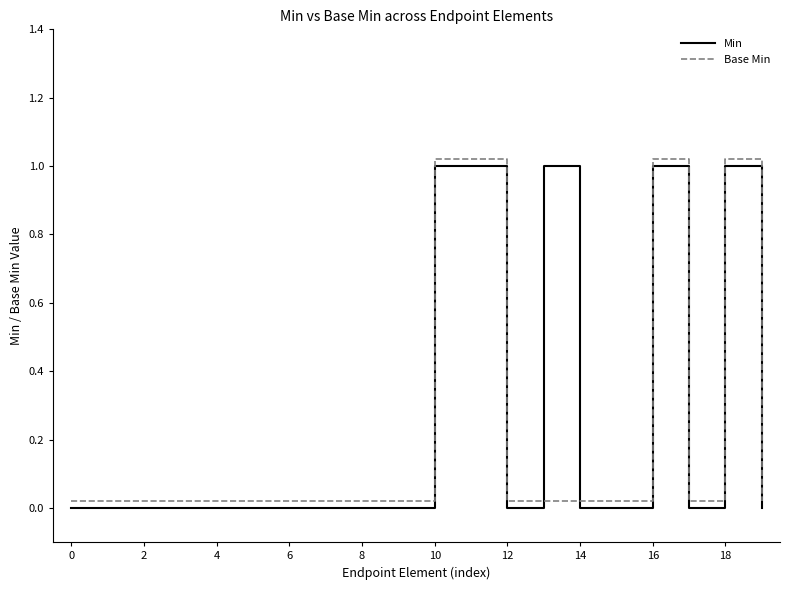

How many series are shown in this chart?

2